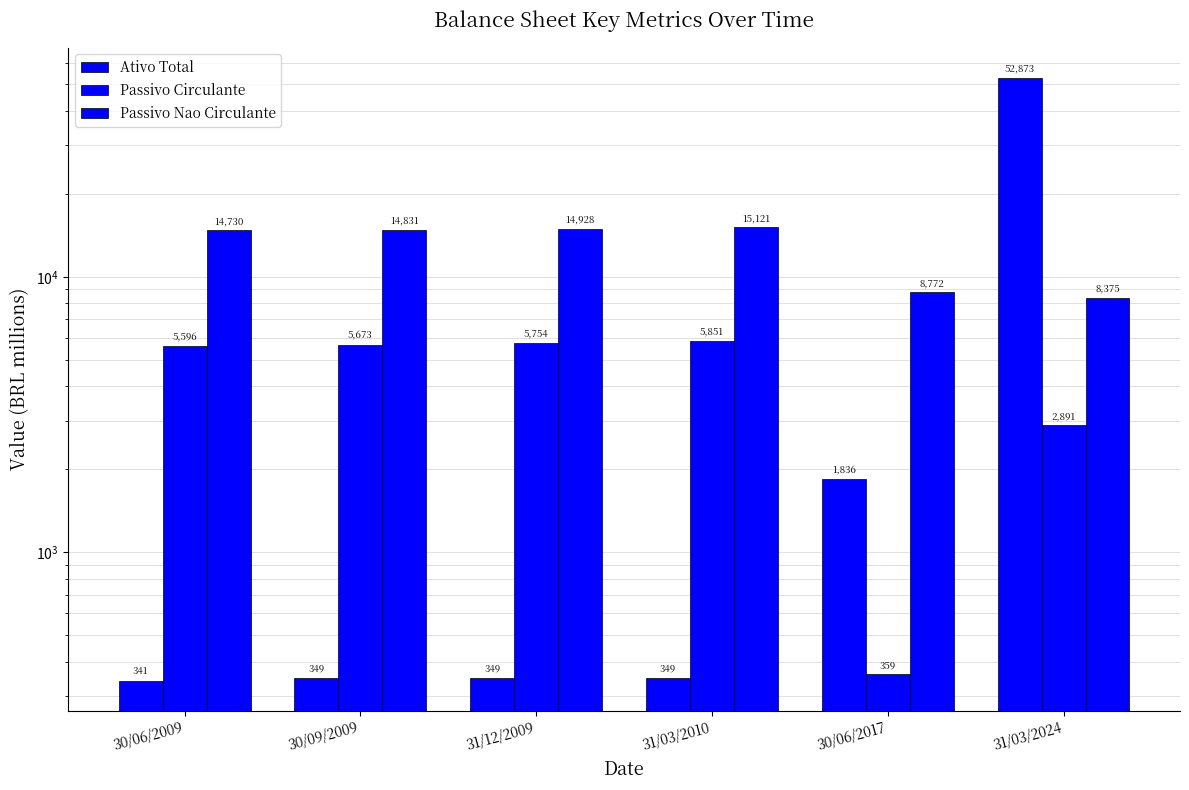

How many categories are shown in the chart?

6